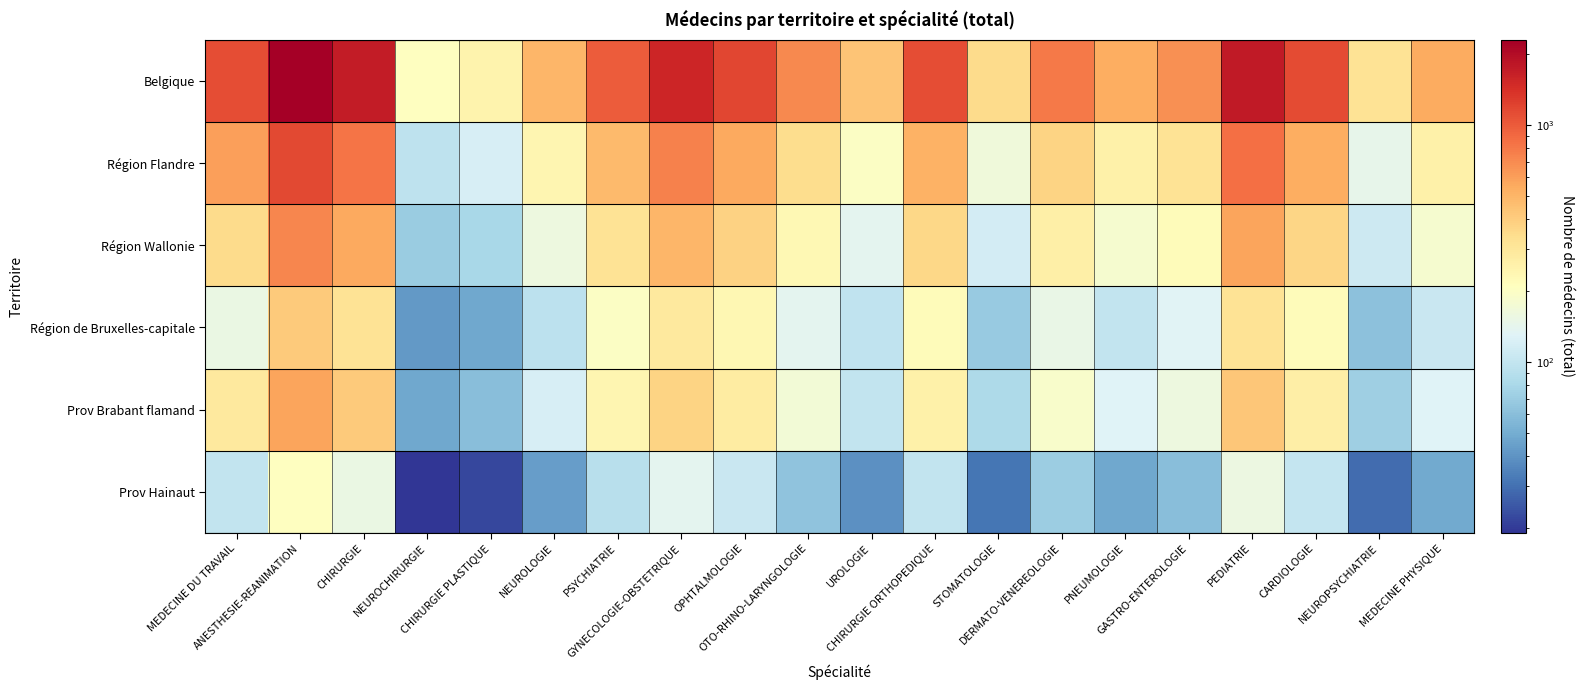

List the series in order of their peak value, highest first.

Belgique, Région Flandre, Région Wallonie, Prov Brabant flamand, Région de Bruxelles-capitale, Prov Hainaut